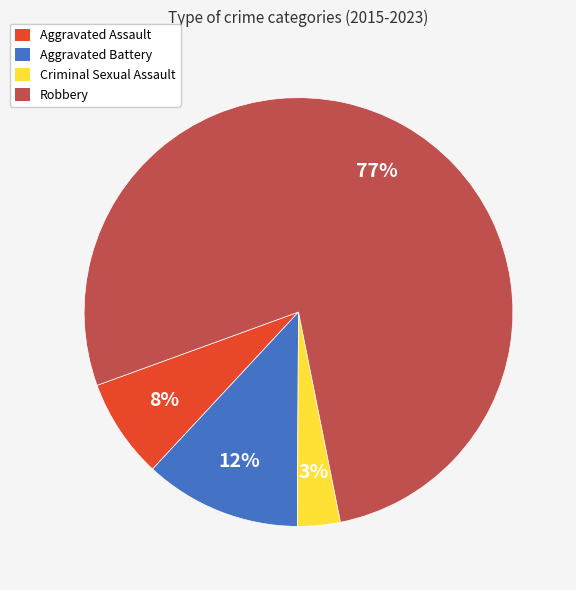

To the nearest percent, what is the average slice percentage?

25%